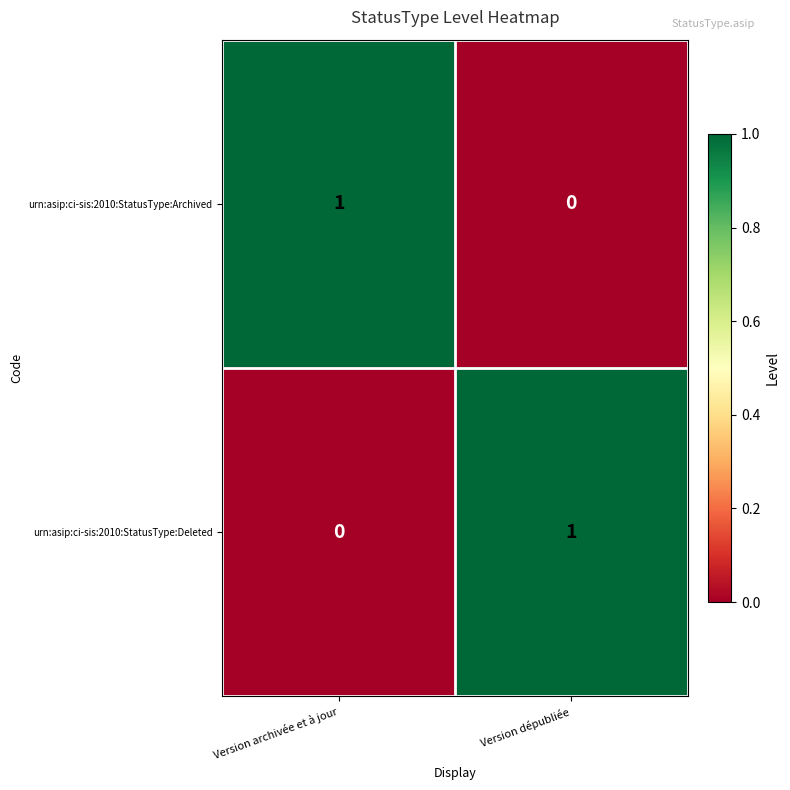

At Version archivée et à jour, list the series in order from largest to smallest.

urn:asip:ci-sis:2010:StatusType:Archived, urn:asip:ci-sis:2010:StatusType:Deleted